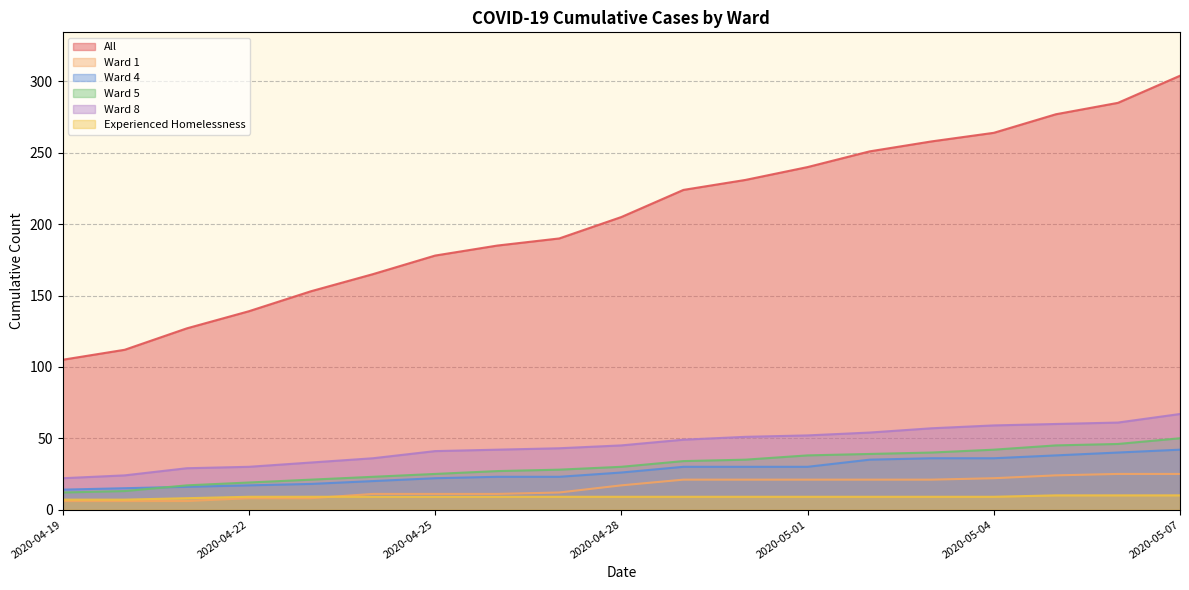

True or false: Ward 1 and Ward 4 intersect in this chart.

False